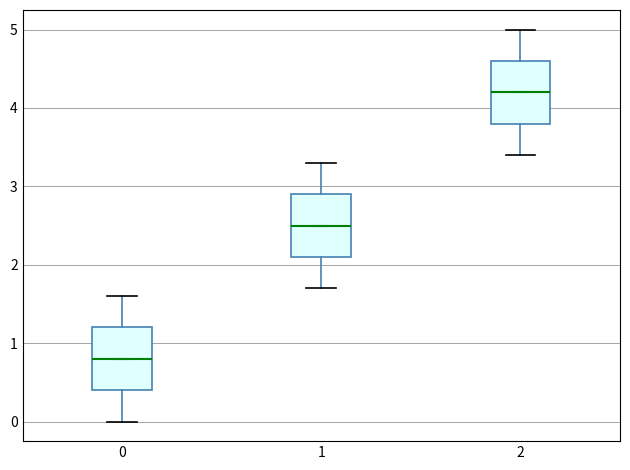

Which box's median line is the lowest?

0